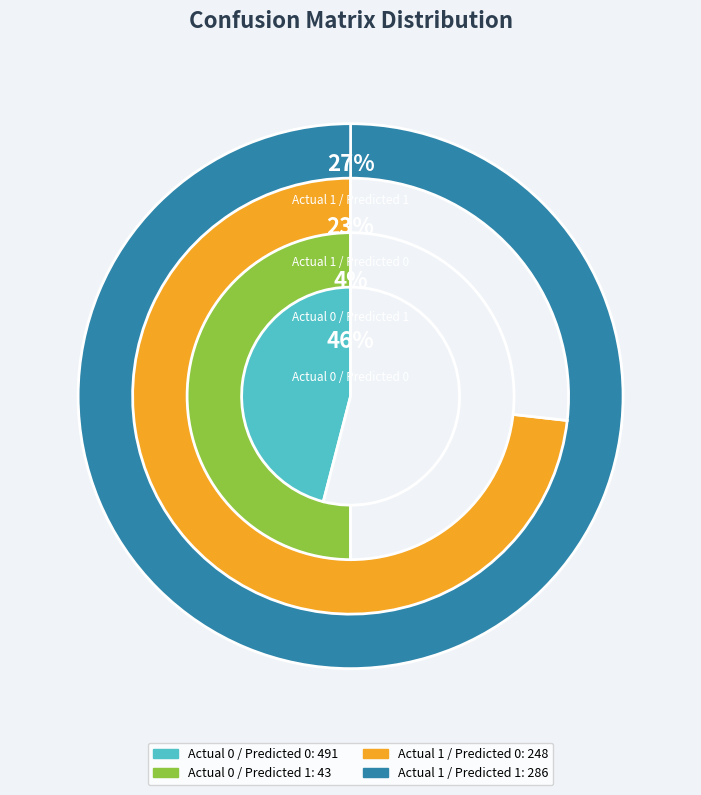

What is the smallest slice in the pie chart?

Actual 0 / Predicted 1